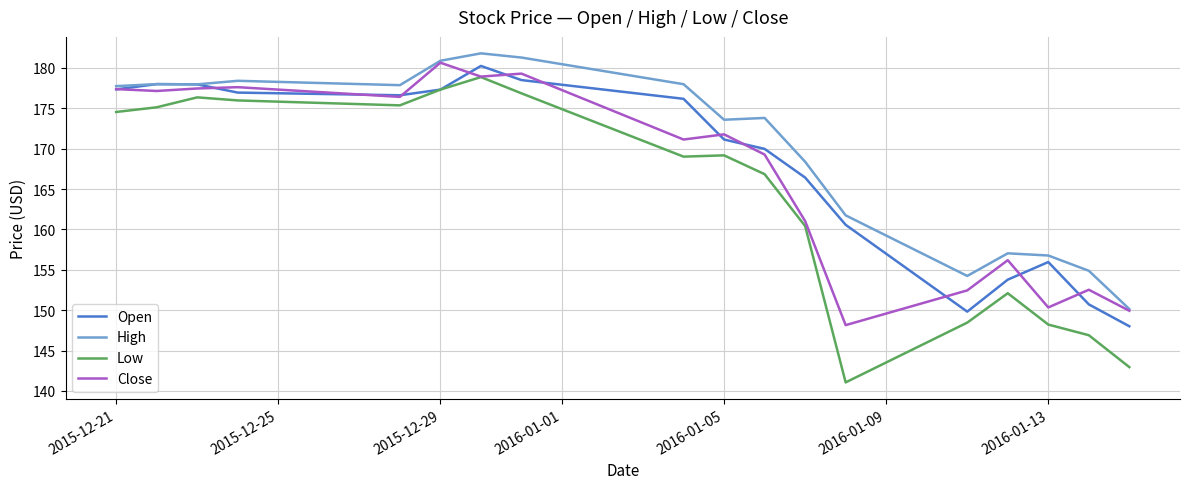

True or false: High and Low cross at least once.

False